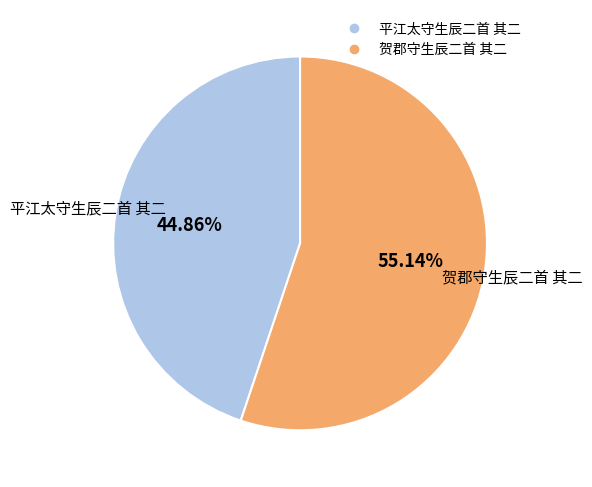

Combined, do 平江太守生辰二首 其二 and 贺郡守生辰二首 其二 account for over 50%?

Yes